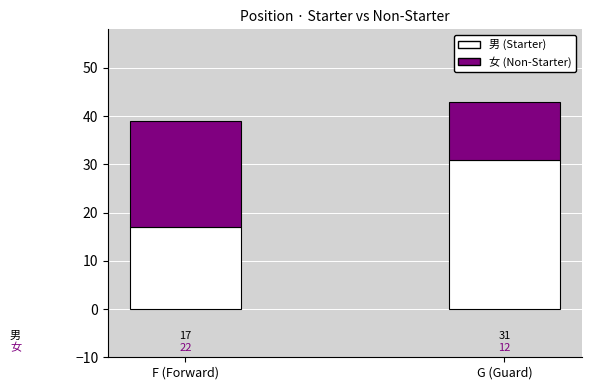

What is the difference between the maximum and minimum values in the 男 (Starter) series?

14